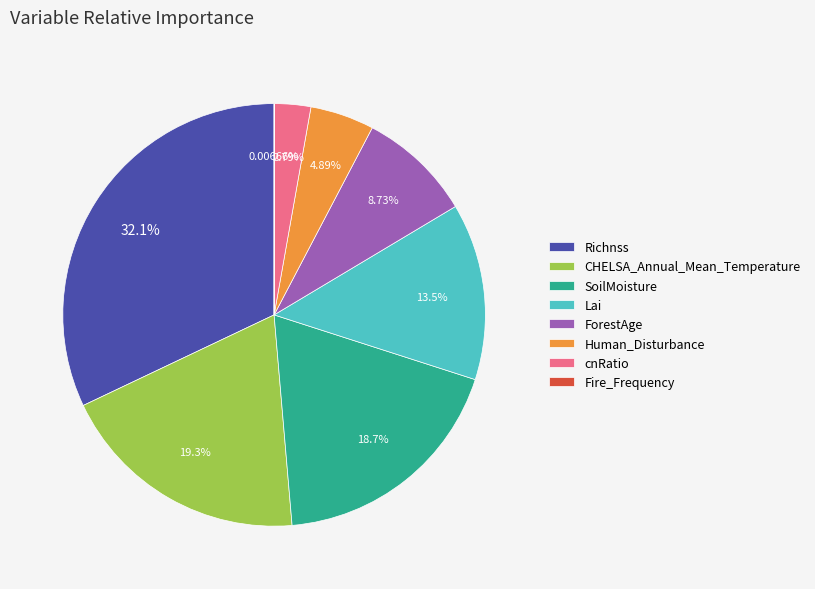

Which category has the biggest portion of the pie?

Richnss